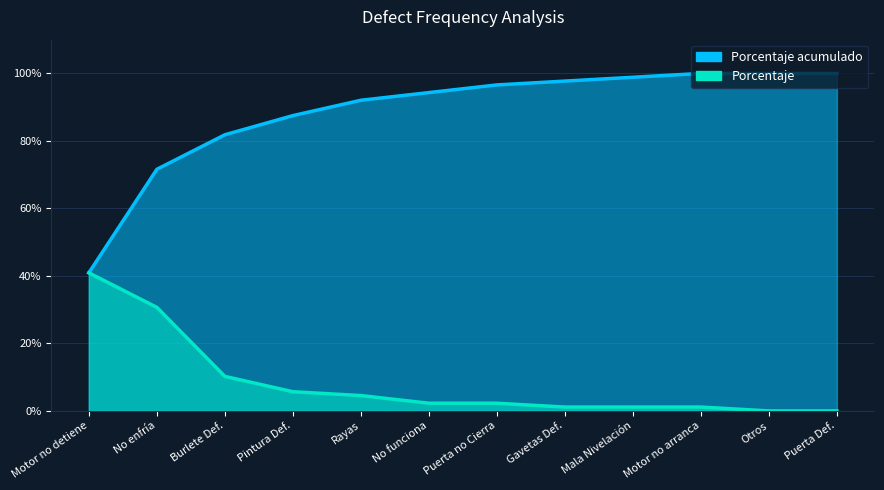

Is it true that Porcentaje equals 0.0 at Puerta no Cierra?

True